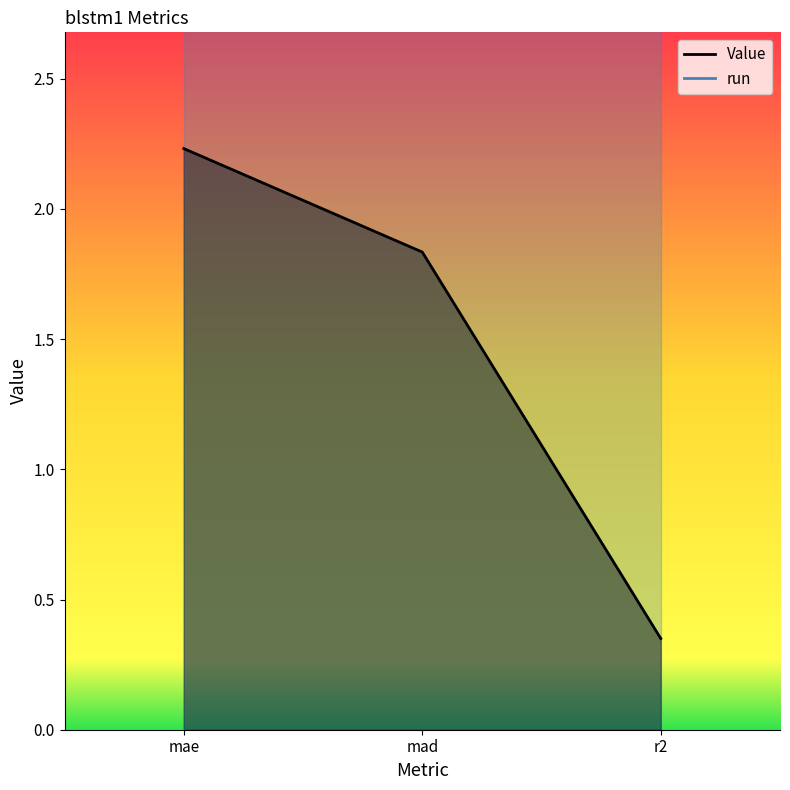

Between r2 and mad, which is larger?

mad